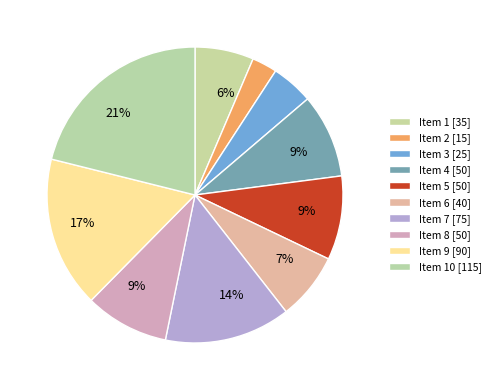

How many segments does this pie chart have?

10